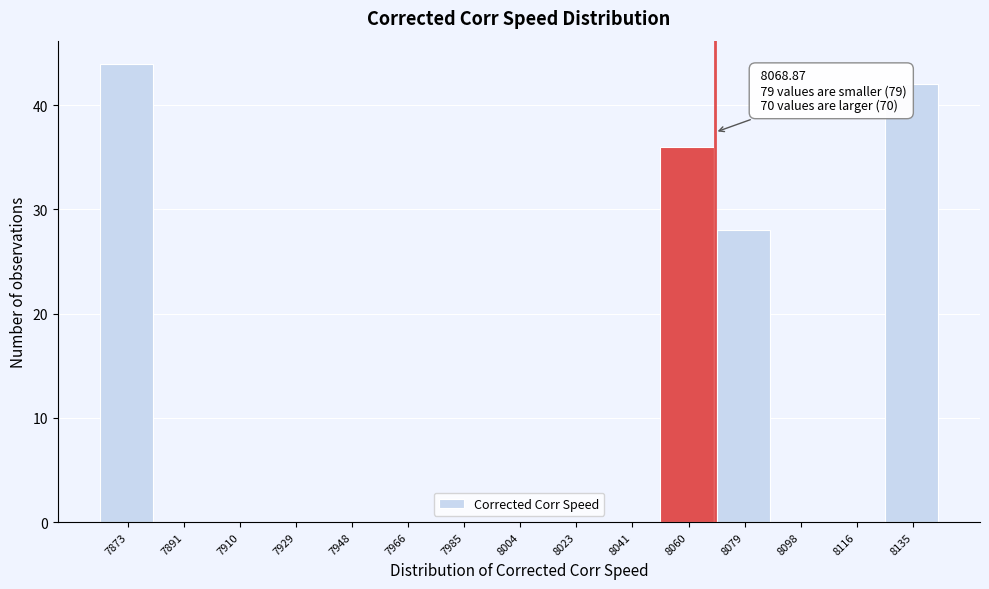

Over which range of the x-axis is the bar tallest?

7864 to 7882